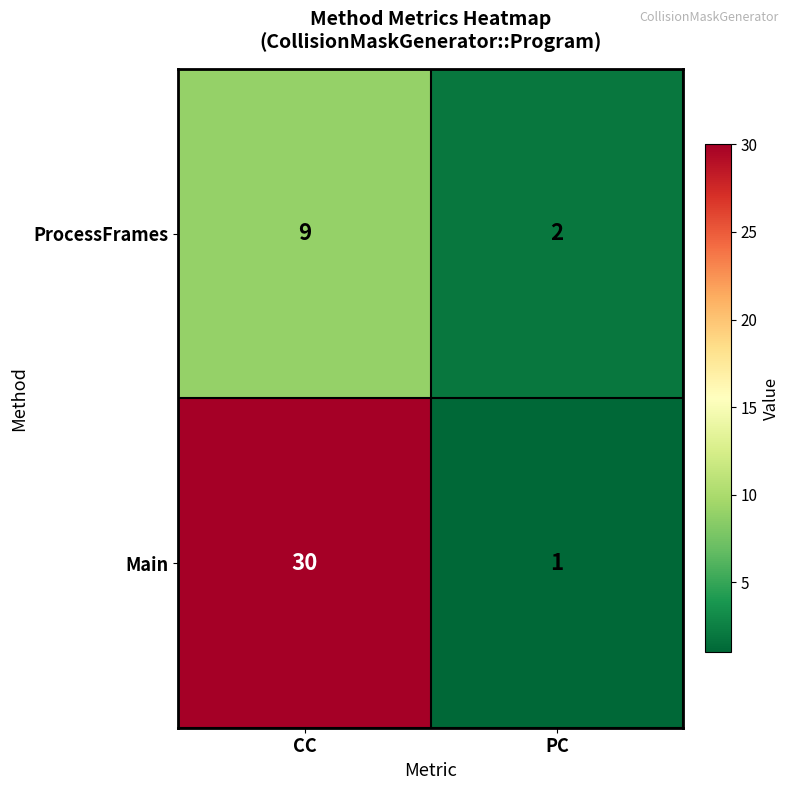

List the series in order of their peak value, highest first.

Main, ProcessFrames